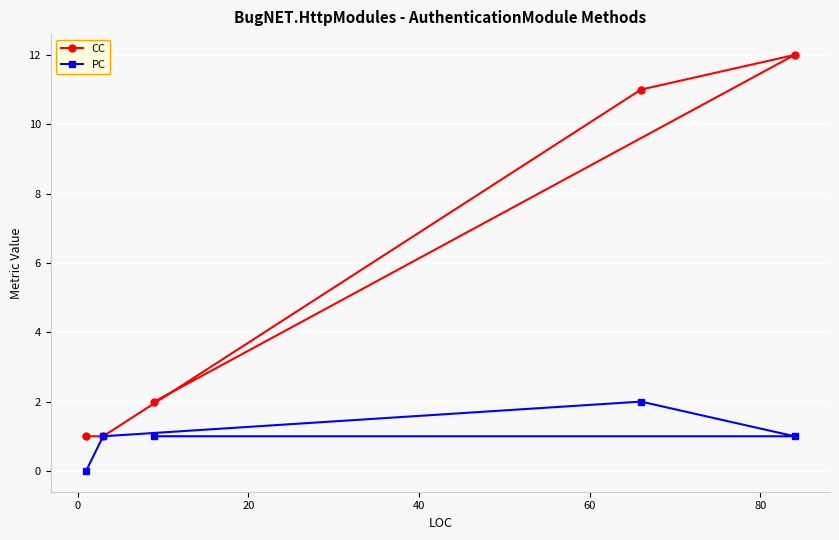

Which series has the largest total across all categories?

CC